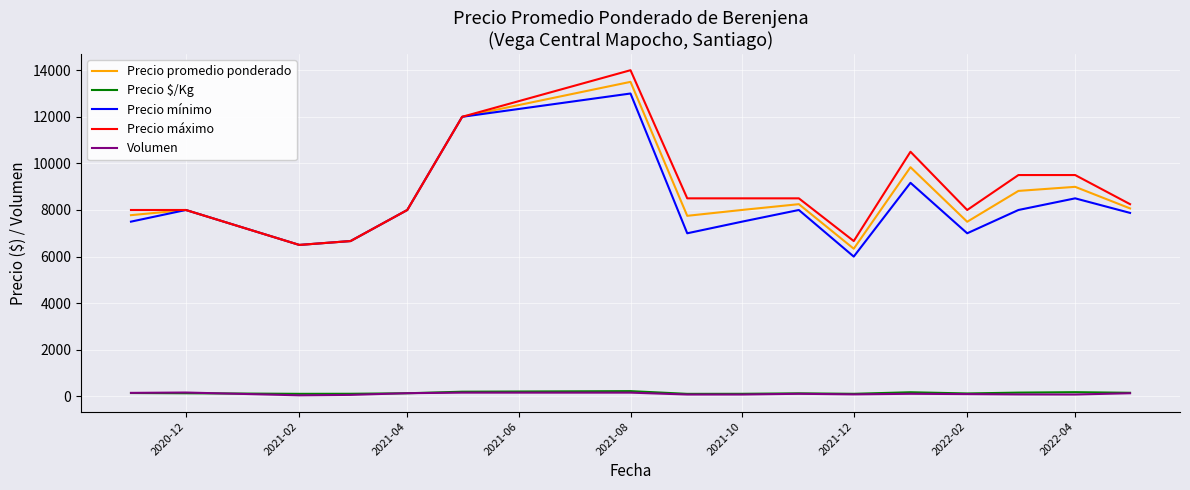

What is the maximum value shown in the chart?

14000.0